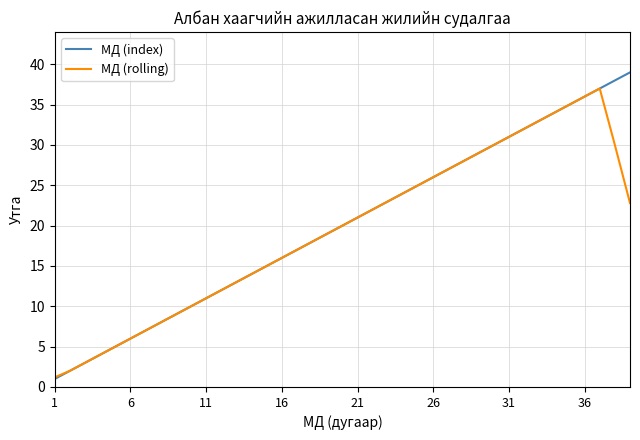

Reading left to right, transcribe all the data shown in this chart.

МД (index): 1.0	2.0	3.0	4.0	5.0	6.0	7.0	8.0	9.0	10.0	11.0	12.0	13.0	14.0	15.0	16.0	17.0	18.0	19.0	20.0	21.0	22.0	23.0	24.0	25.0	26.0	27.0	28.0	29.0	30.0	31.0	32.0	33.0	34.0	35.0	36.0	37.0	38.0	39.0
МД (rolling): 1.2	2.0	3.0	4.0	5.0	6.0	7.0	8.0	9.0	10.0	11.0	12.0	13.0	14.0	15.0	16.0	17.0	18.0	19.0	20.0	21.0	22.0	23.0	24.0	25.0	26.0	27.0	28.0	29.0	30.0	31.0	32.0	33.0	34.0	35.0	36.0	37.0	30.0	22.8